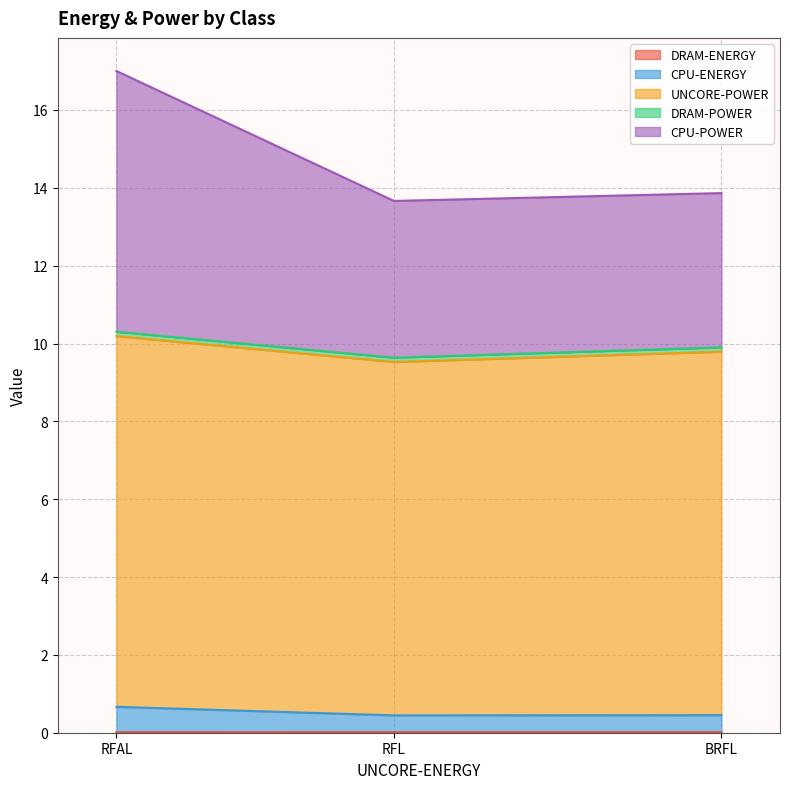

At which category is the sum across all series the highest?

RFAL